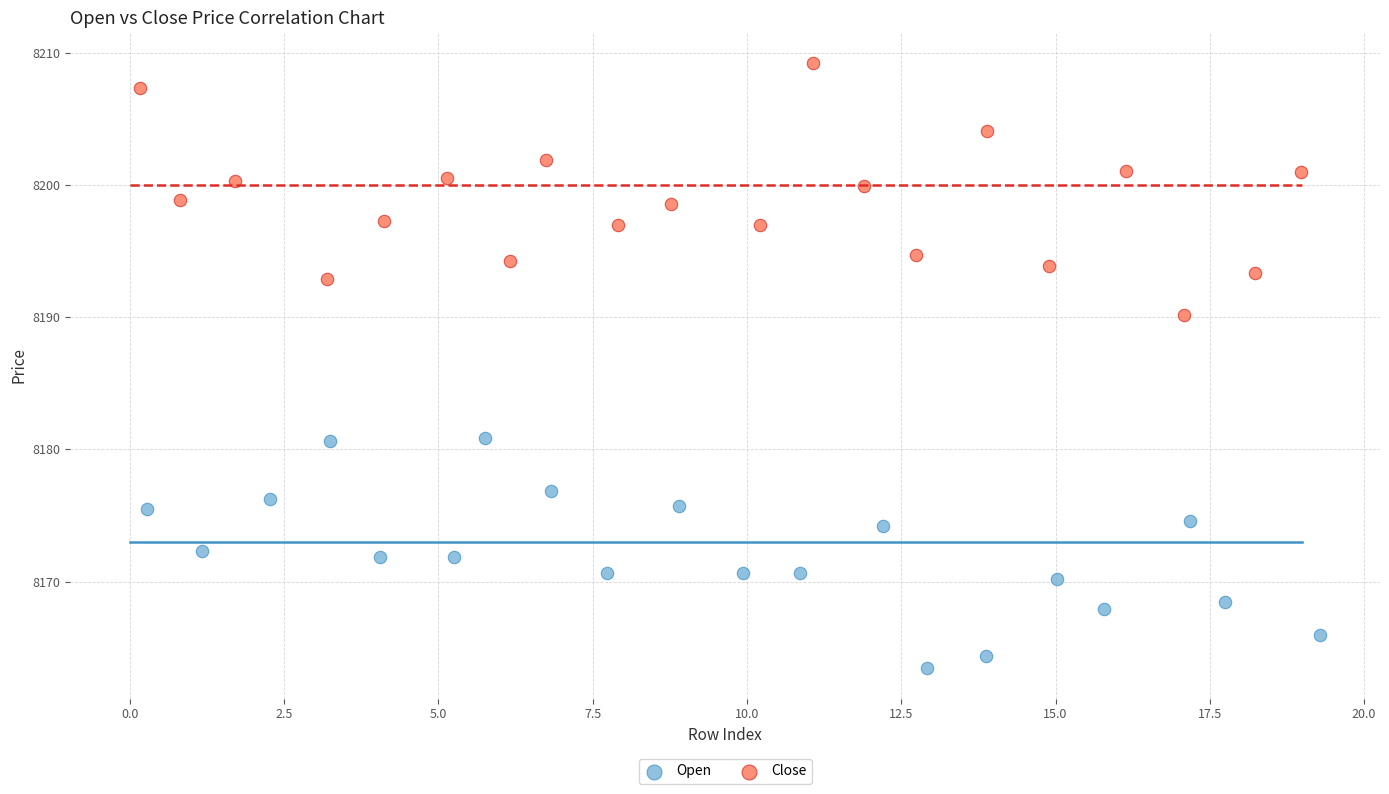

Which series contains the highest Y value?

Close